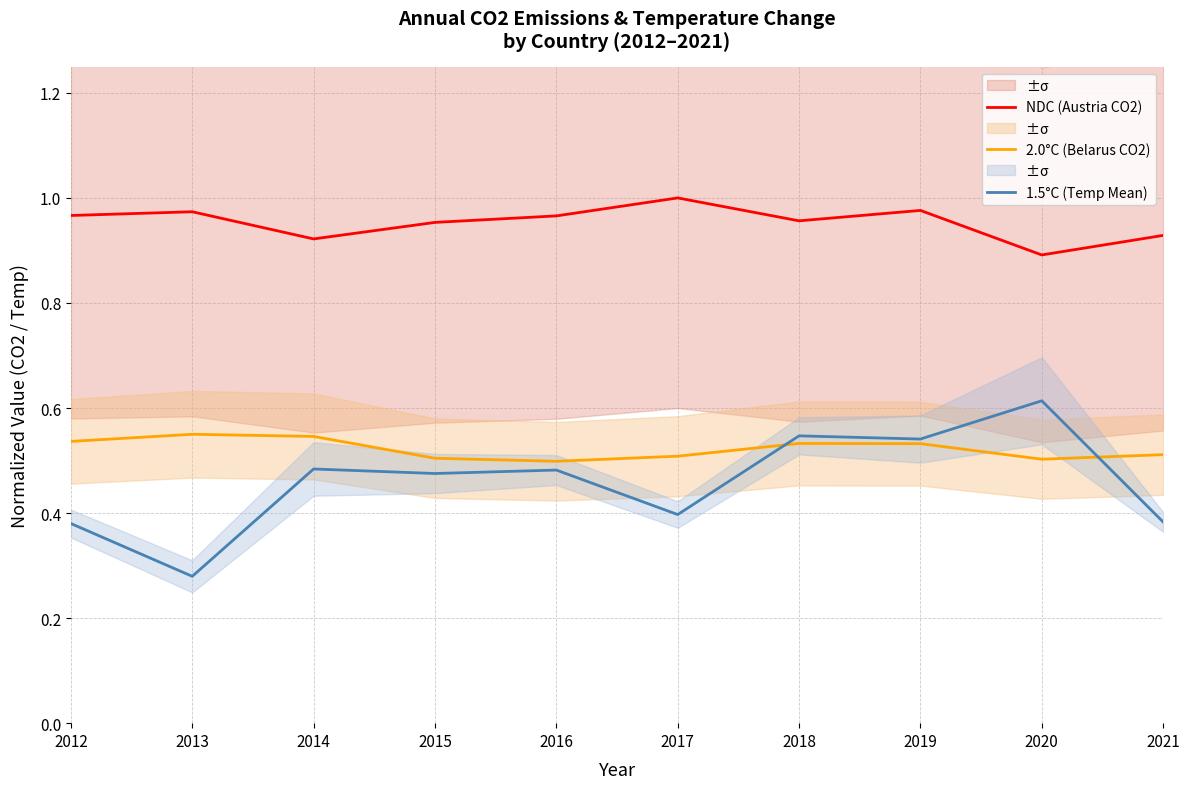

What is the difference between the maximum and second lowest values in the NDC (Austria CO2) series?

0.1